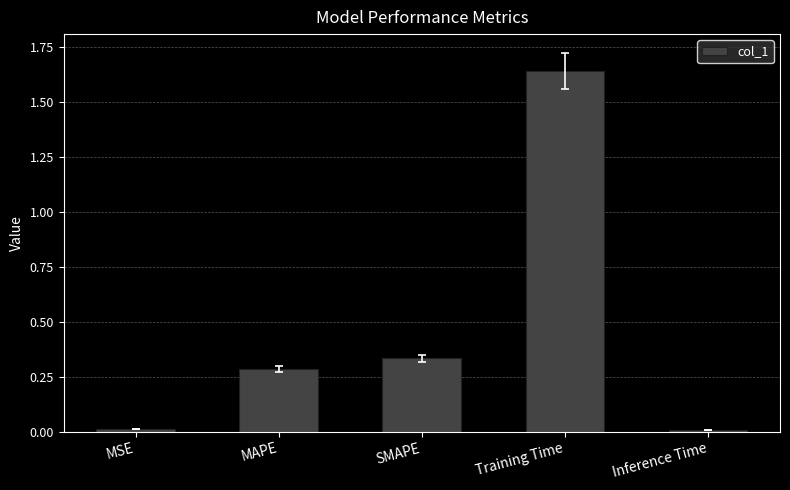

True or false: the data shows 0.0 at Inference Time.

True